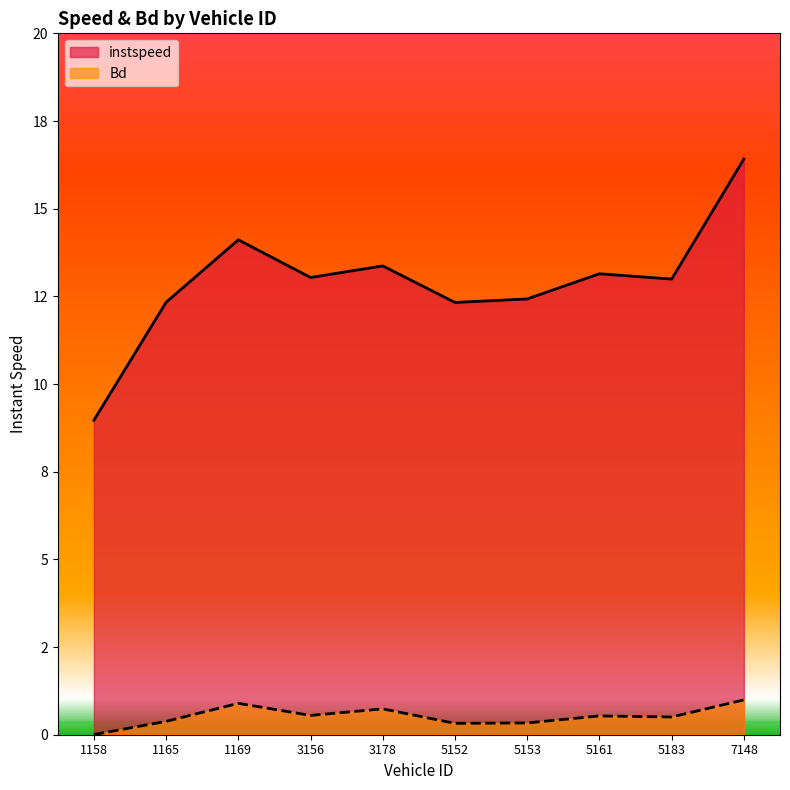

How many lines are shown in the chart?

2